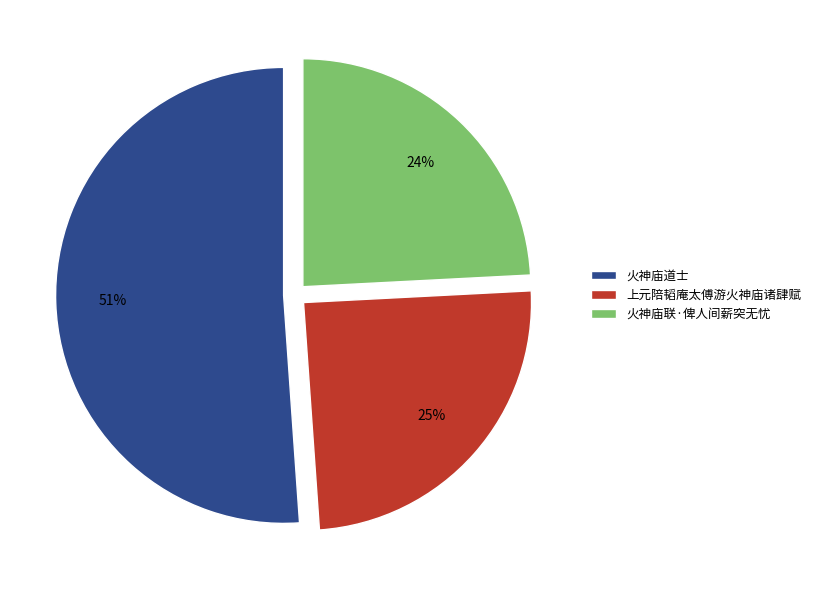

Which category accounts for the majority?

火神庙道士